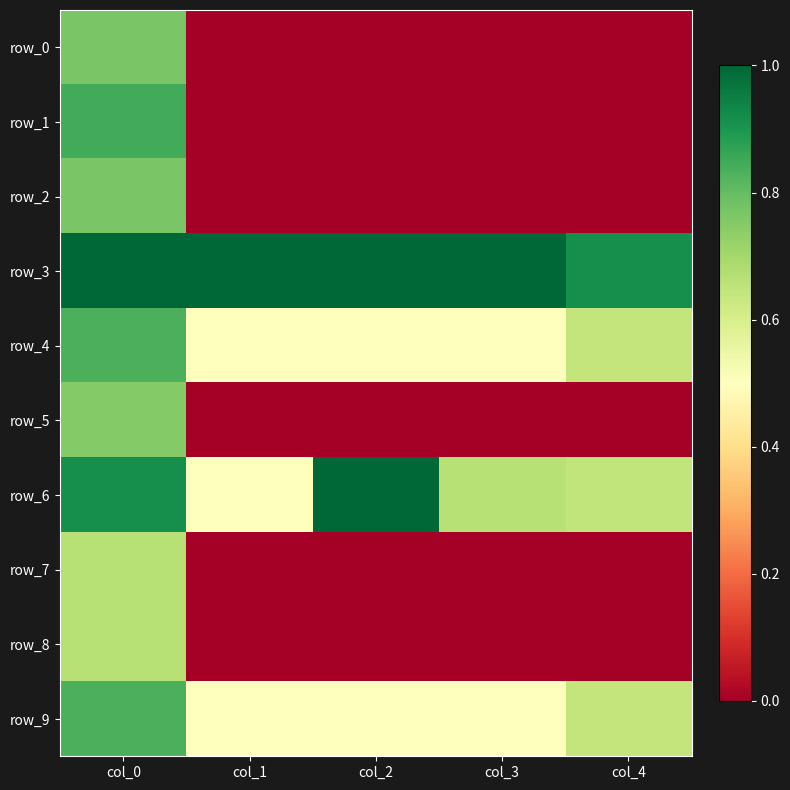

What is the total value across all series at col_2?

3.0